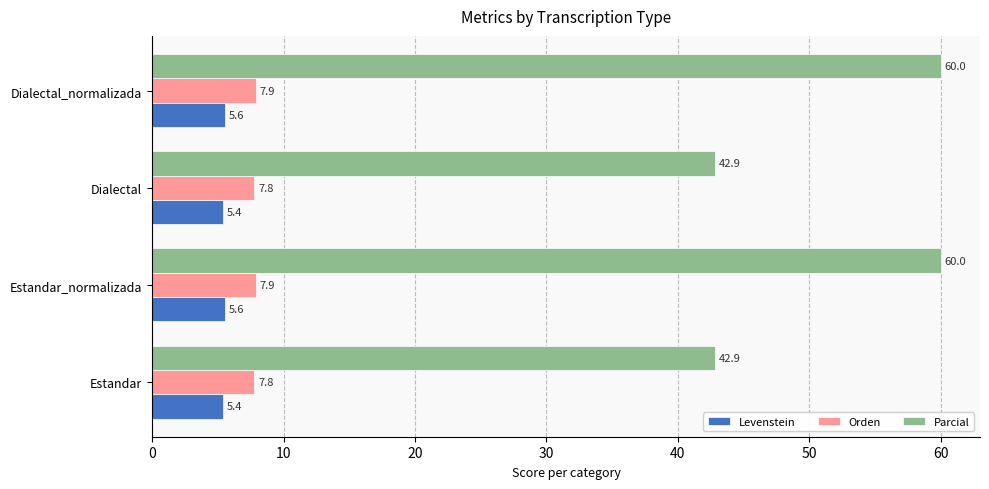

How many values in the Parcial series are below 60?

2